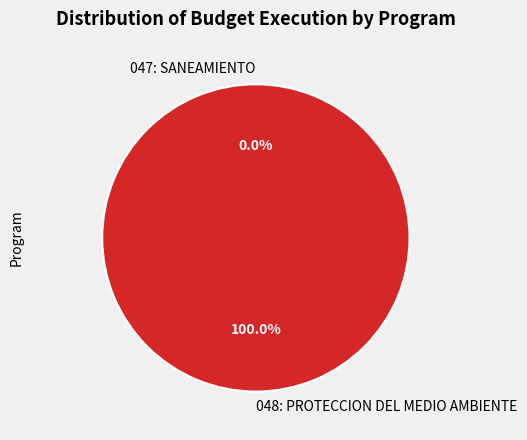

To the nearest percent, what is the average slice percentage?

50%